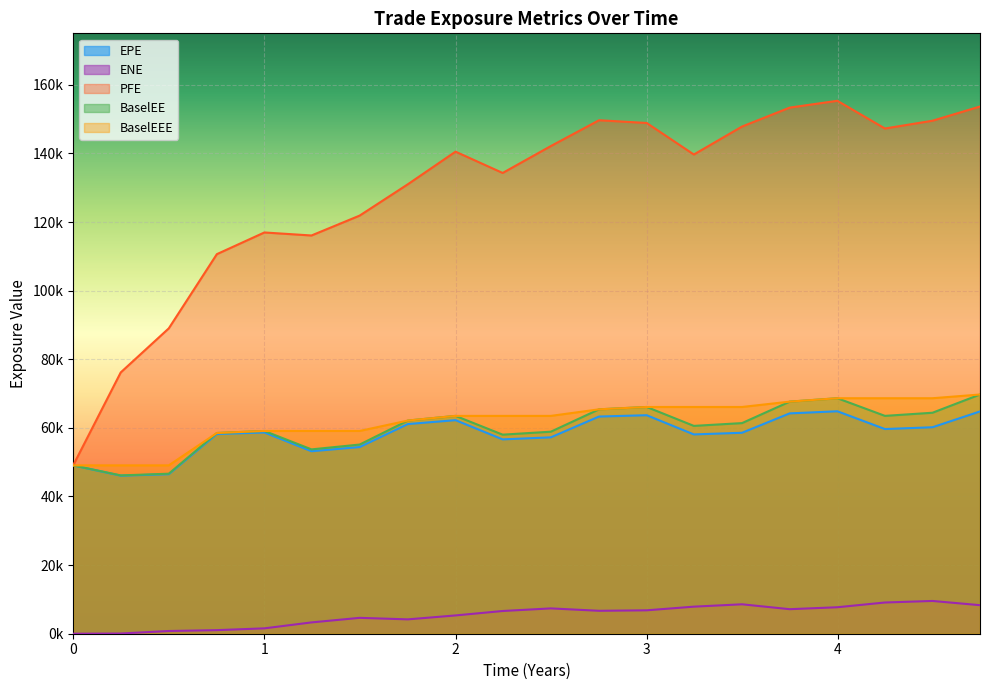

True or false: PFE and BaselEE cross at least once.

False